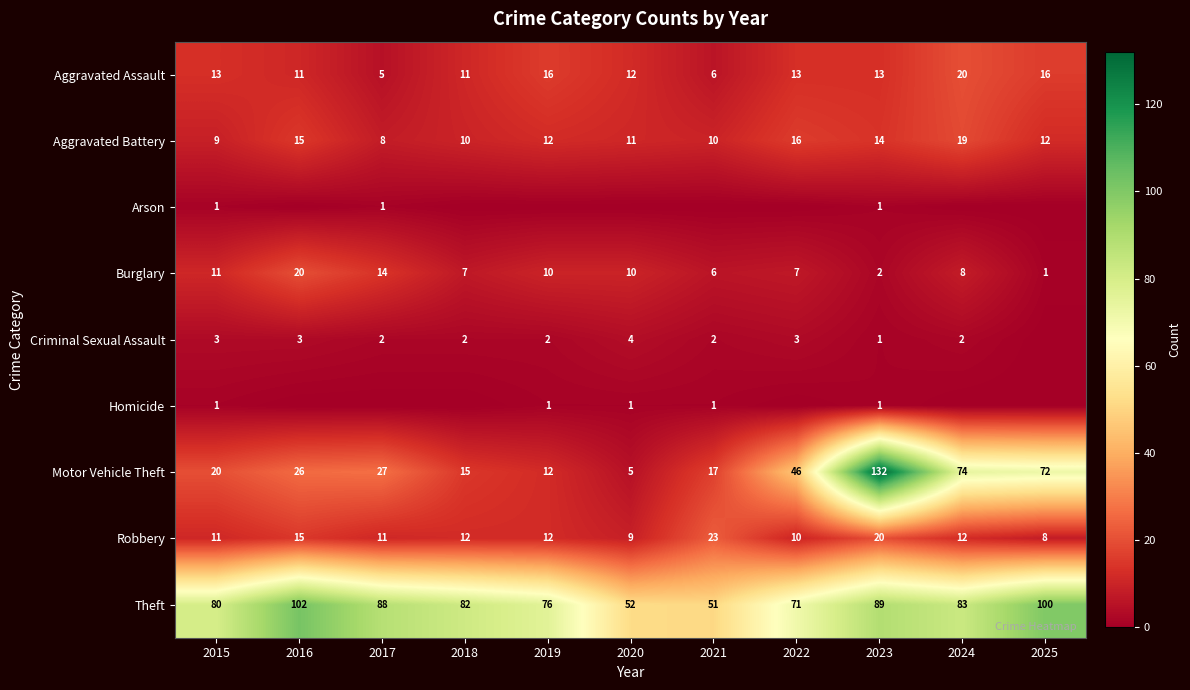

What is the maximum value shown in the chart?

132